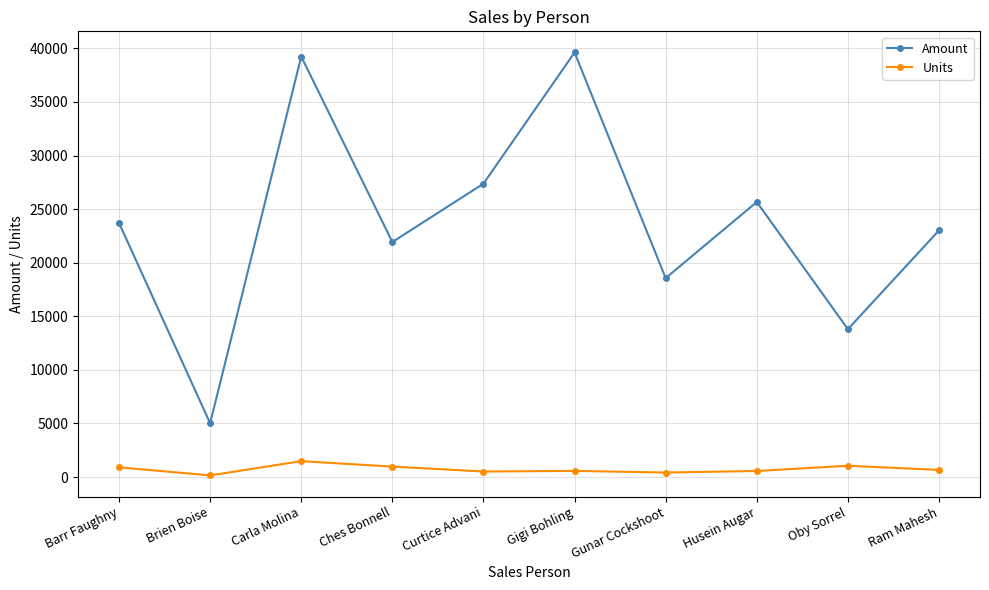

Rank the series by their maximum value, from lowest to highest.

Units, Amount